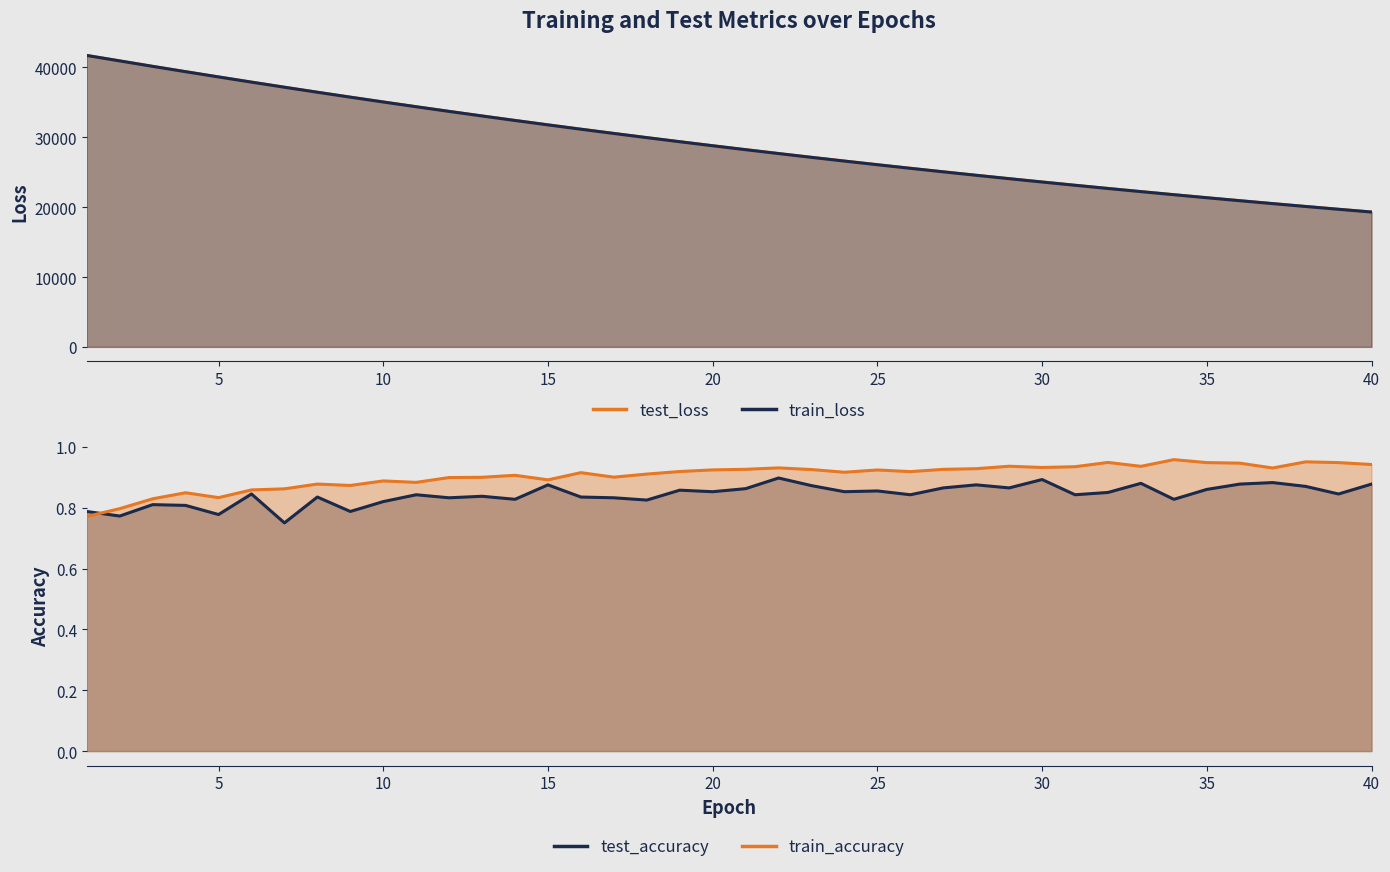

Reading left to right, transcribe all the data shown in this chart.

test_loss: 1=41719.8	2=40943.8	3=40160.4	4=39397.3	5=38646.2	6=37901.9	7=37172.1	8=36454.9	9=35750.3	10=35058.7	11=34379.2	12=33712.4	13=33056.8	14=32413.5	15=31782.3	16=31162.9	17=30554.9	18=29957.2	19=29370.2	20=28795.1	21=28230.8	22=27676.4	23=27133.2	24=26600.6	25=26077.2	26=25563.5	27=25059.1	28=24564.3	29=24079.0	30=23602.8	31=23135.4	32=22676.6	33=22226.3	34=21784.7	35=21351.3	36=20925.7	37=20508.5	38=20099.0	39=19697.2	40=19303.3
train_loss: 1=41719.9	2=40938.9	3=40159.7	4=39395.7	5=38643.8	6=37900.8	7=37170.7	8=36453.3	9=35749.3	10=35057.1	11=34377.9	12=33710.4	13=33055.2	14=32411.9	15=31781.1	16=31160.8	17=30553.4	18=29955.6	19=29369.4	20=28794.3	21=28229.9	22=27675.8	23=27132.5	24=26599.5	25=26075.8	26=25562.5	27=25058.2	28=24563.6	29=24078.2	30=23601.9	31=23134.4	32=22675.6	33=22225.6	34=21783.7	35=21350.3	36=20925.1	37=20507.9	38=20098.3	39=19696.6	40=19302.4
train_accuracy: 1=0.8	2=0.8	3=0.8	4=0.8	5=0.8	6=0.9	7=0.9	8=0.9	9=0.9	10=0.9	11=0.9	12=0.9	13=0.9	14=0.9	15=0.9	16=0.9	17=0.9	18=0.9	19=0.9	20=0.9	21=0.9	22=0.9	23=0.9	24=0.9	25=0.9	26=0.9	27=0.9	28=0.9	29=0.9	30=0.9	31=0.9	32=0.9	33=0.9	34=1.0	35=0.9	36=0.9	37=0.9	38=1.0	39=0.9	40=0.9
test_accuracy: 1=0.8	2=0.8	3=0.8	4=0.8	5=0.8	6=0.8	7=0.8	8=0.8	9=0.8	10=0.8	11=0.8	12=0.8	13=0.8	14=0.8	15=0.9	16=0.8	17=0.8	18=0.8	19=0.9	20=0.9	21=0.9	22=0.9	23=0.9	24=0.9	25=0.9	26=0.8	27=0.9	28=0.9	29=0.9	30=0.9	31=0.8	32=0.9	33=0.9	34=0.8	35=0.9	36=0.9	37=0.9	38=0.9	39=0.8	40=0.9